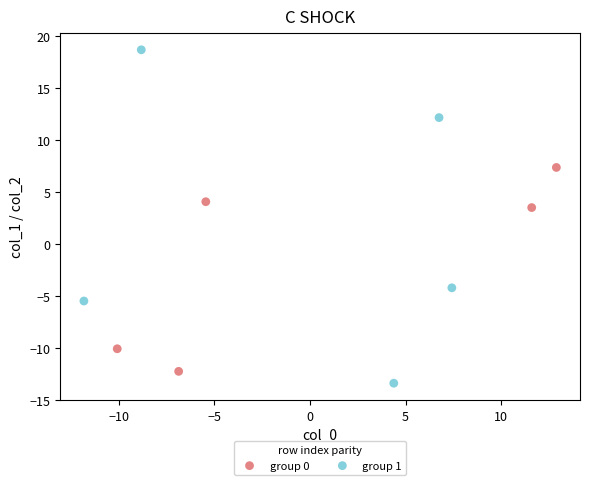

Which series has the largest Y range (max minus min)?

group 1